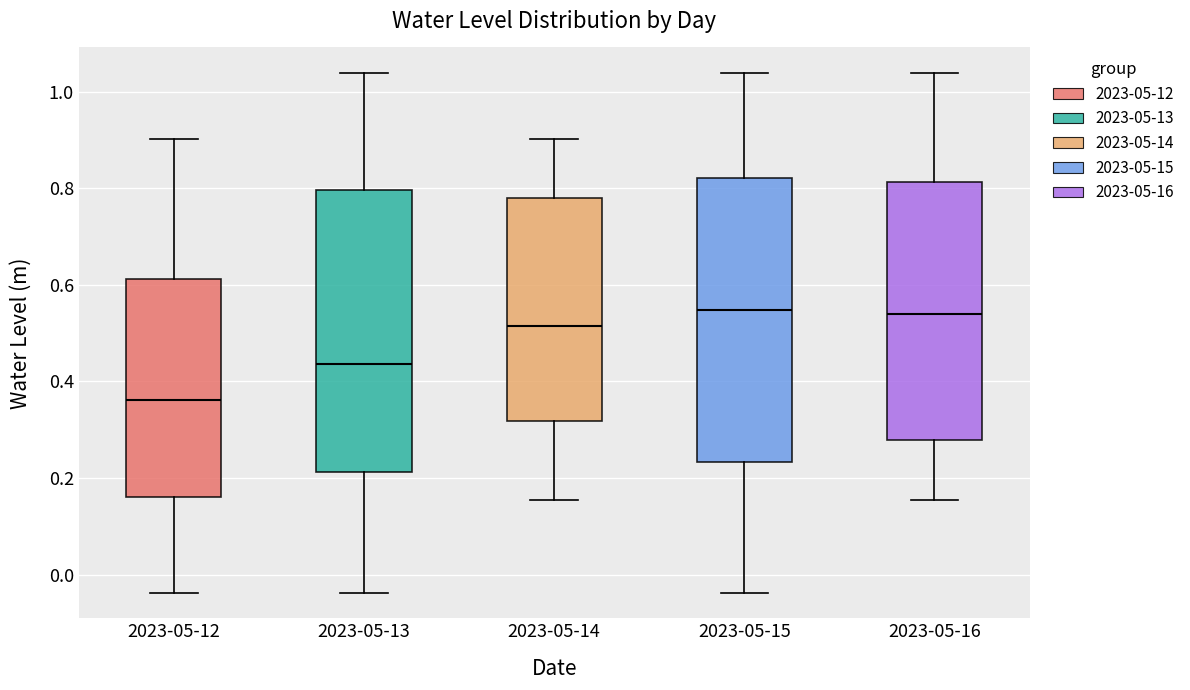

Where does the upper whisker of the box for 2023-05-14 end on the y-axis? The values are not printed on the chart, so give them approximately, as read against the axis.

0.90